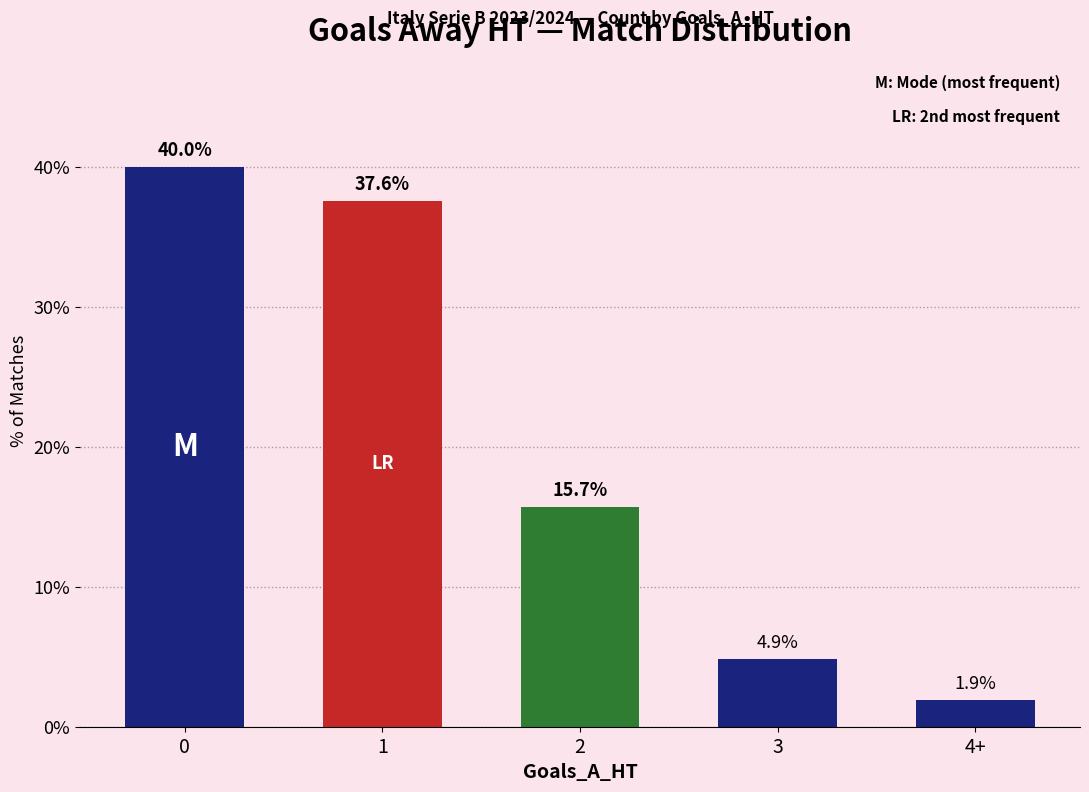

How many values are below 15?

2